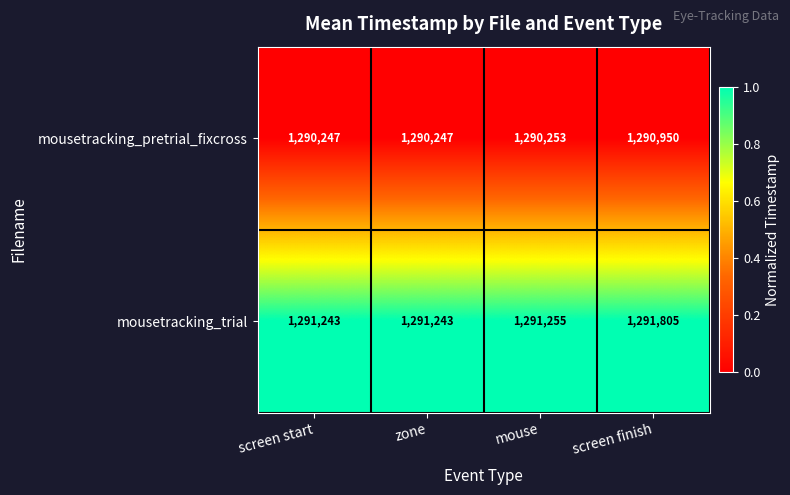

Reading left to right, extract all data points from this chart.

mousetracking_pretrial_fixcross: 1290247	1290247	1290253	1290950
mousetracking_trial: 1291243	1291243	1291255	1291805